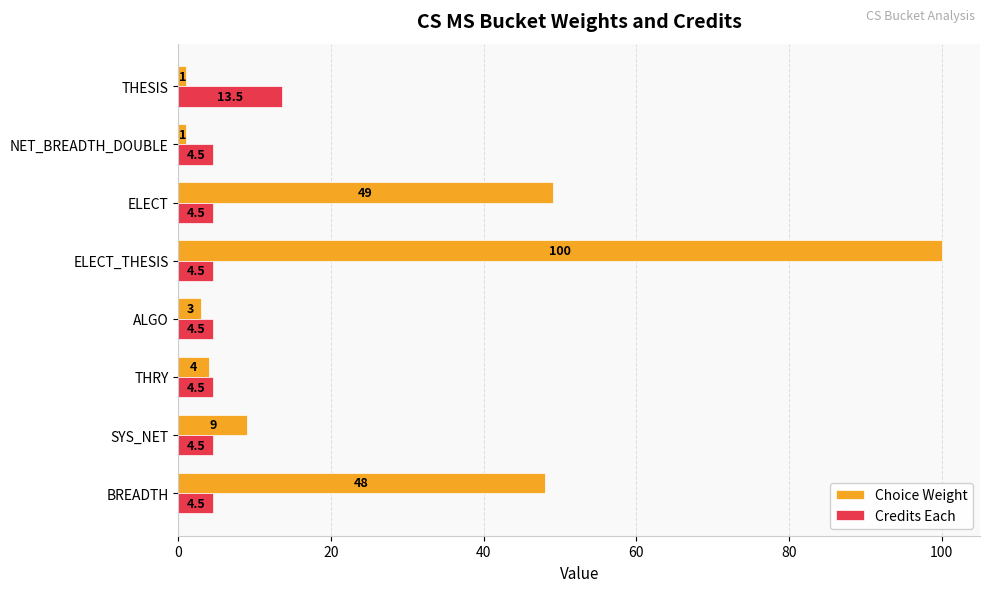

What is the greatest value displayed?

100.0